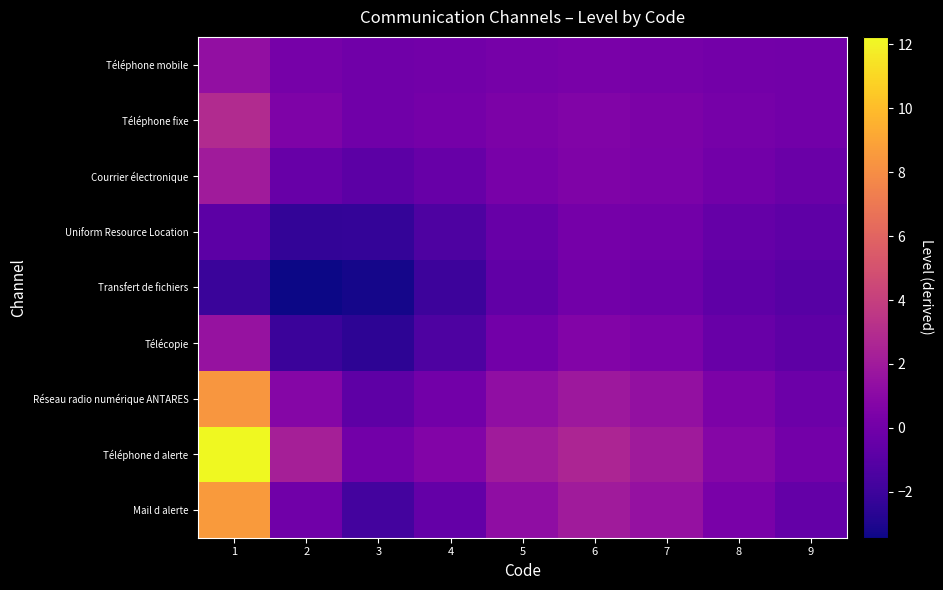

Reading left to right, extract all data points from this chart.

Téléphone mobile: 1=1.4	2=0.2	3=-0.0	4=0.0	5=0.2	6=0.3	7=0.2	8=0.1	9=-0.0
Téléphone fixe: 1=2.9	2=0.5	3=-0.1	4=0.1	5=0.5	6=0.6	7=0.5	8=0.2	9=-0.0
Courrier électronique: 1=2.0	2=-0.4	3=-0.8	4=-0.4	5=0.3	6=0.6	7=0.4	8=-0.0	9=-0.3
Uniform Resource Location: 1=-0.9	2=-2.3	3=-2.3	4=-1.4	5=-0.4	6=0.1	7=-0.0	8=-0.5	9=-0.7
Transfert de fichiers: 1=-2.1	2=-3.4	3=-3.2	4=-2.0	5=-0.7	6=0.0	7=-0.1	8=-0.7	9=-1.0
Télécopie: 1=1.6	2=-2.1	3=-2.5	4=-1.4	5=0.0	6=0.7	7=0.4	8=-0.3	9=-0.8
Réseau radio numérique ANTARES: 1=8.4	2=0.8	3=-0.8	4=0.0	5=1.3	6=1.9	7=1.4	8=0.4	9=-0.2
Téléphone d alerte: 1=12.2	2=2.3	3=-0.0	4=0.7	5=2.0	6=2.6	7=2.0	8=0.8	9=0.1
Mail d alerte: 1=8.6	2=-0.0	3=-1.7	4=-0.5	5=1.3	6=2.1	7=1.5	8=0.3	9=-0.5